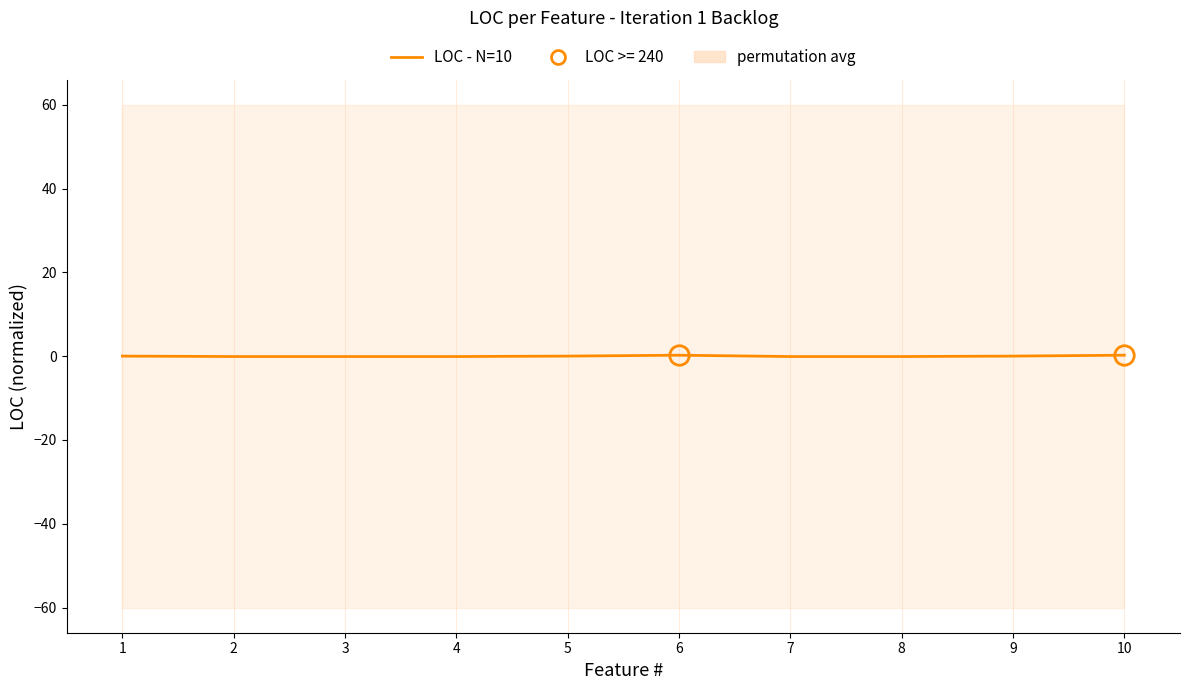

What is the change in value from 2 to 5?

+0.1